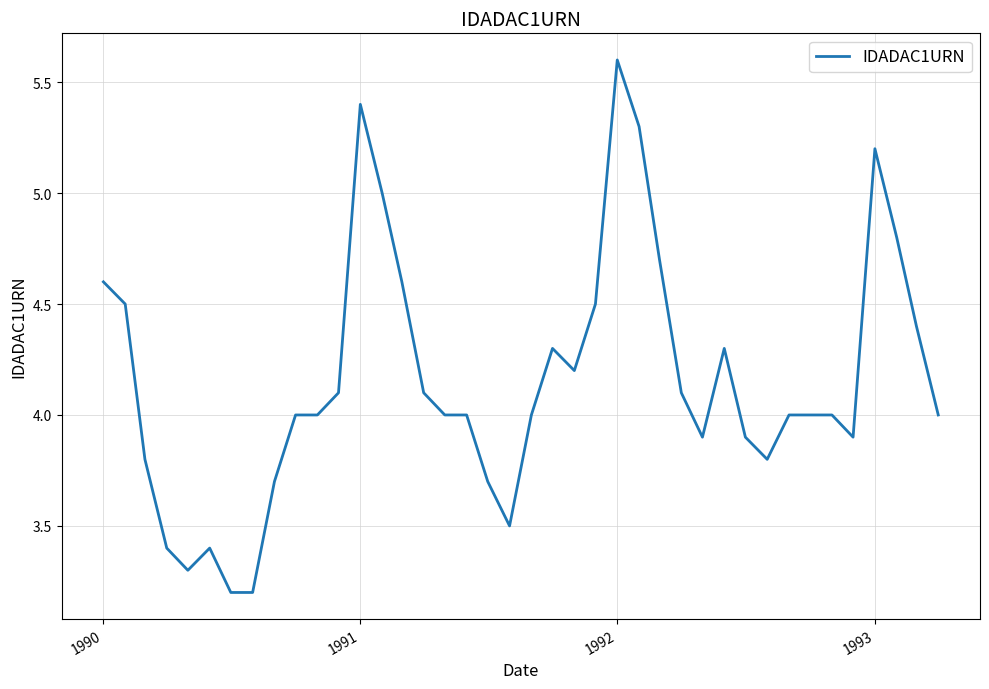

What is the smallest value displayed?

3.2